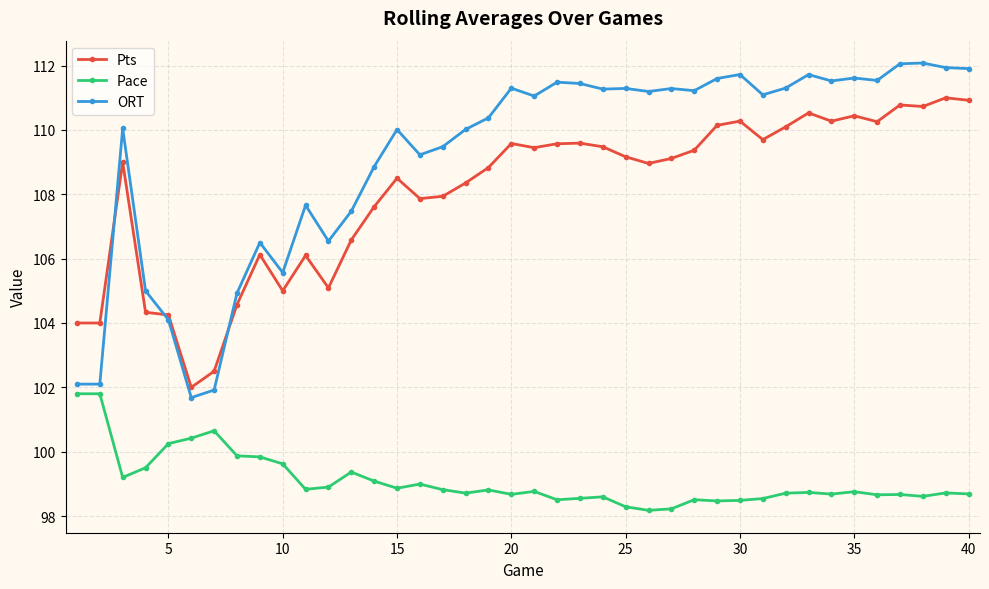

What is the difference between the maximum and minimum values in the Pts series?

9.0